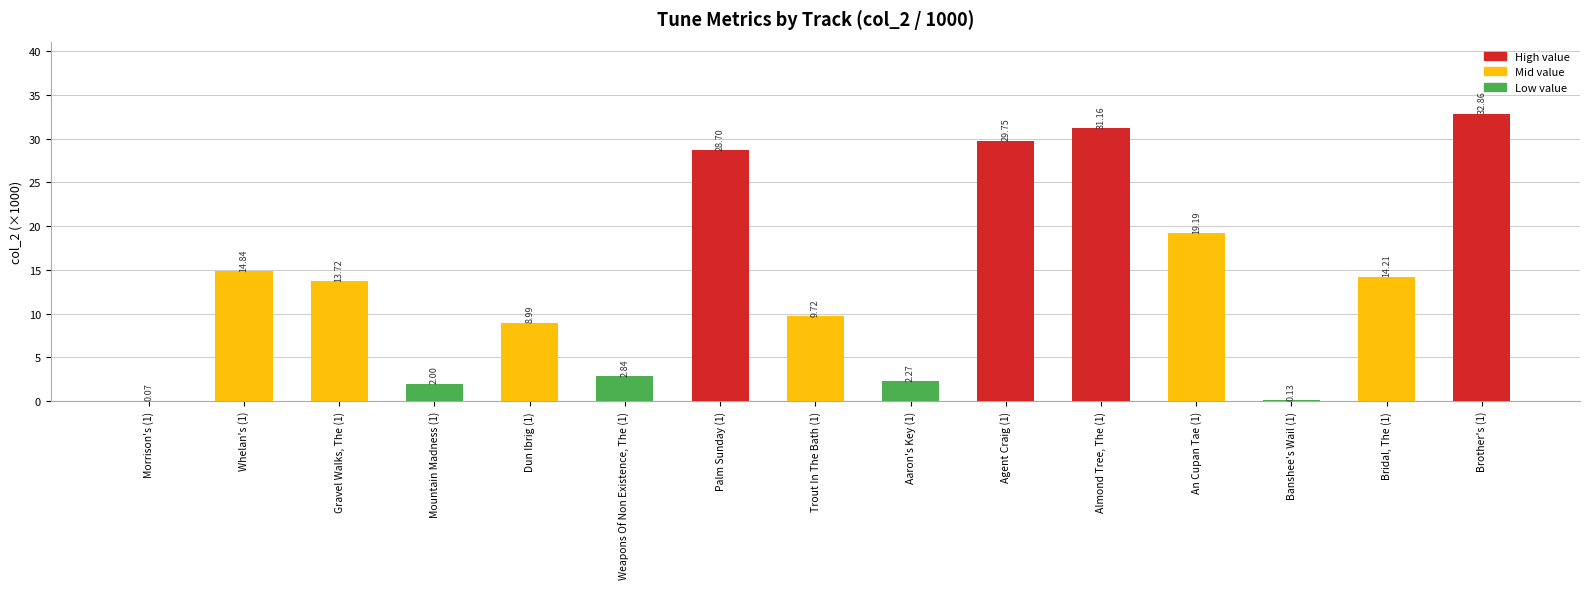

What is the change in value from Gravel Walks, The (1) to Trout In The Bath (1)?

-4.0